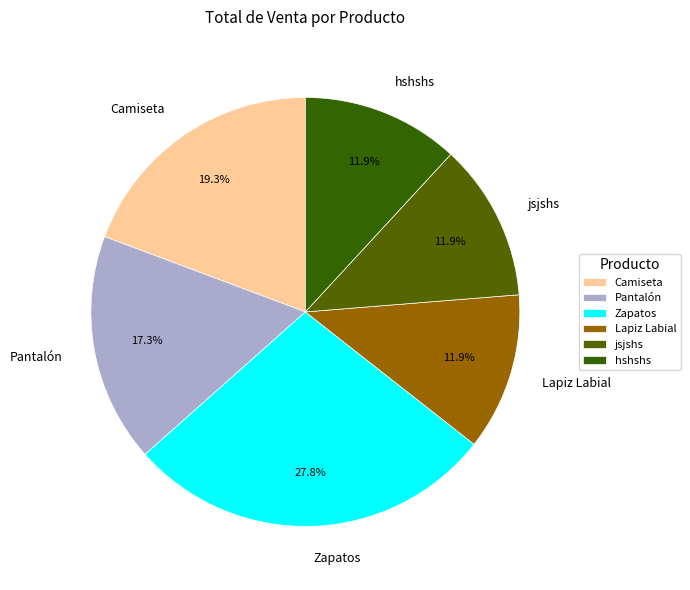

What is the ratio of the value at hshshs to the value at Camiseta?

0.6